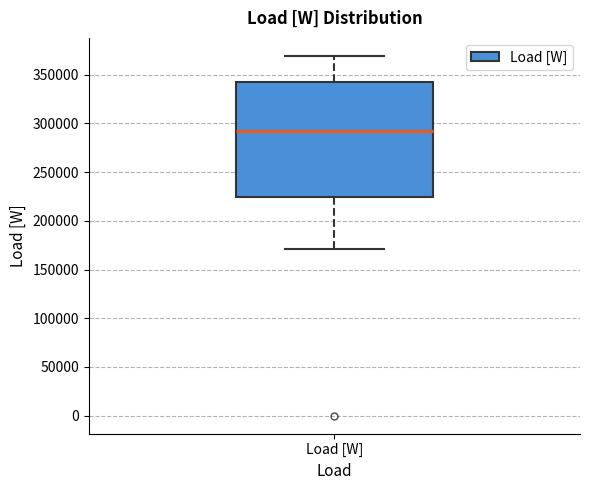

Read this box plot against the y-axis: the position of the median line, the range covered by the box, and the ends of both whiskers. The values are not printed on the chart, so give them approximately, as read against the axis.

median 290000, box 225000 to 340000, whiskers 170000 to 370000